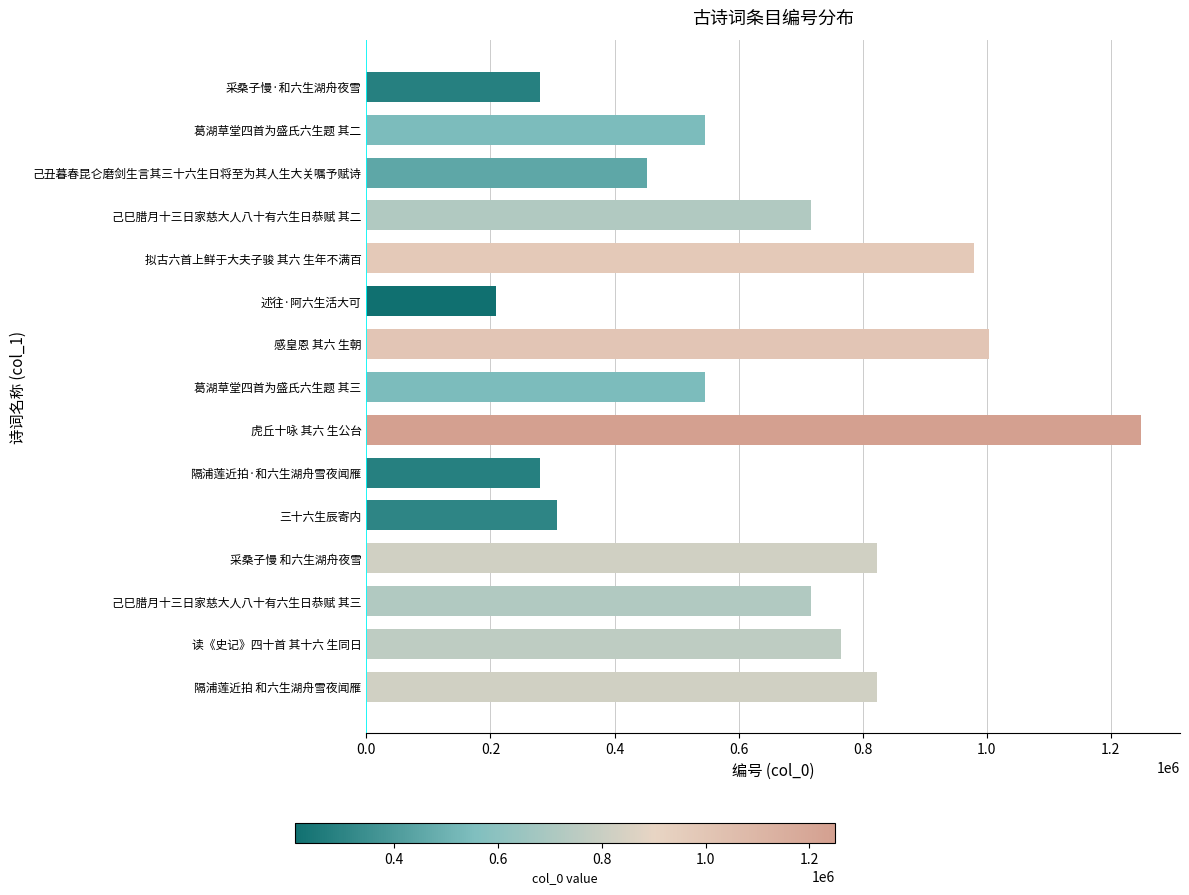

The value at 述往·阿六生活大可 is 209442. True or false?

True